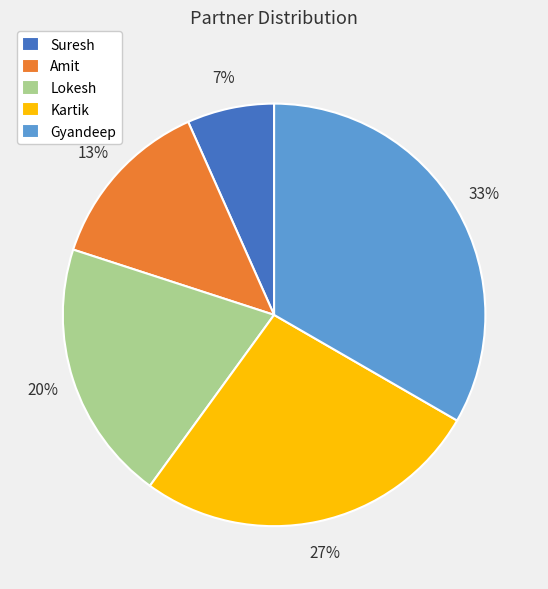

To the nearest percent, what is the combined percentage of Gyandeep and Kartik?

60%